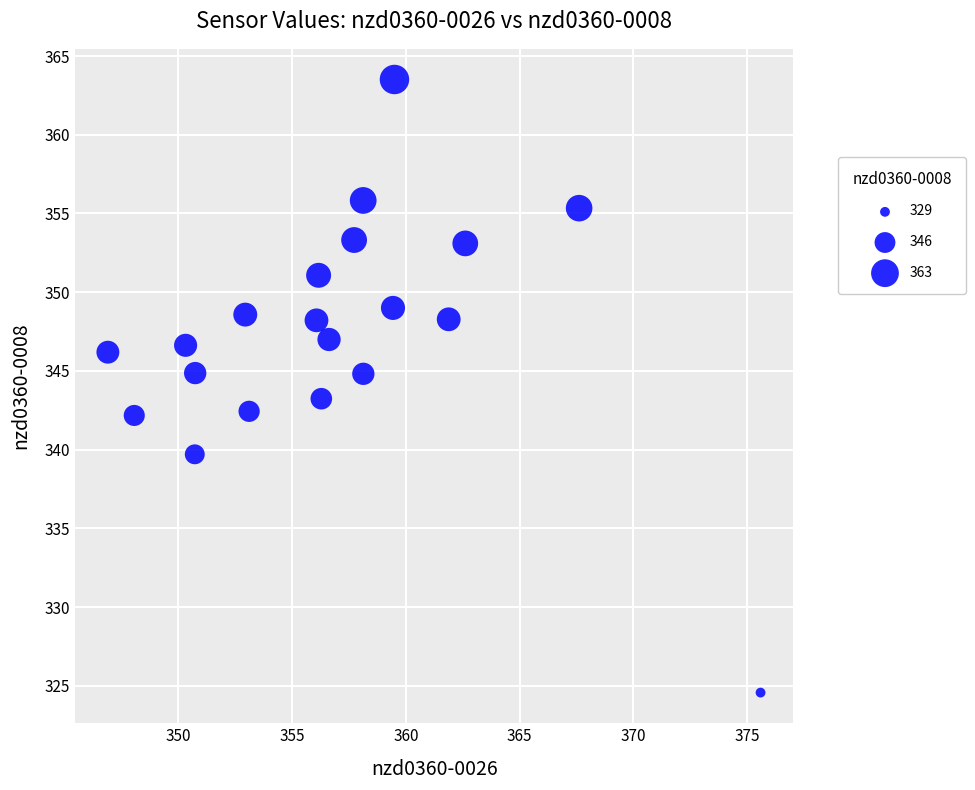

What is the range of X values (max minus min)?

28.7